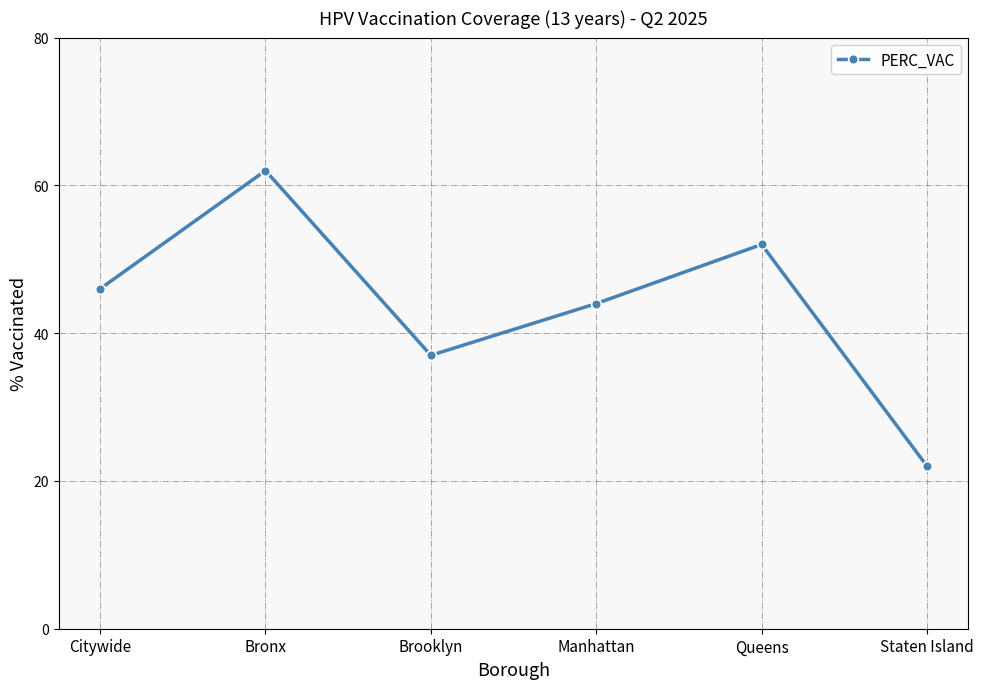

What is the value of the 4th point from the left?

44